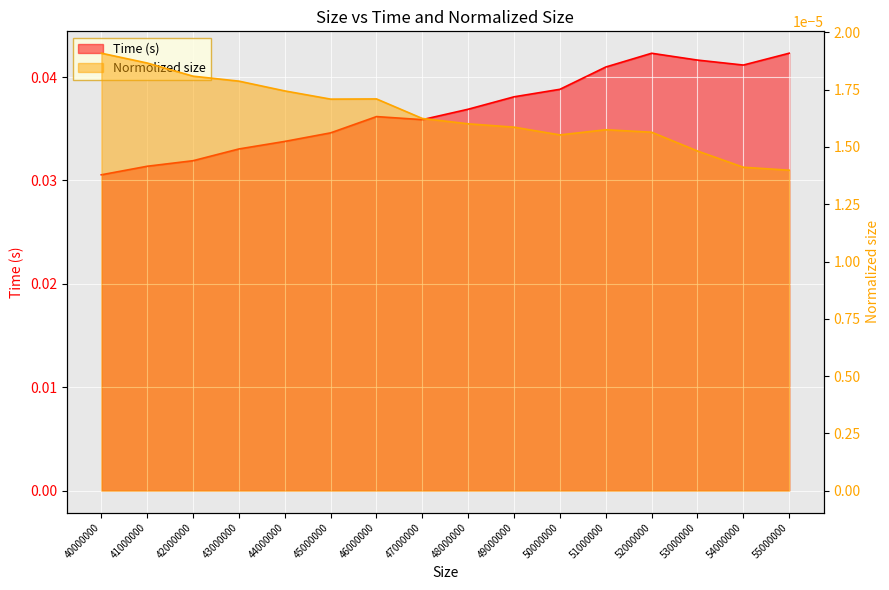

Where is the first local maximum for Normolized size?

46000000